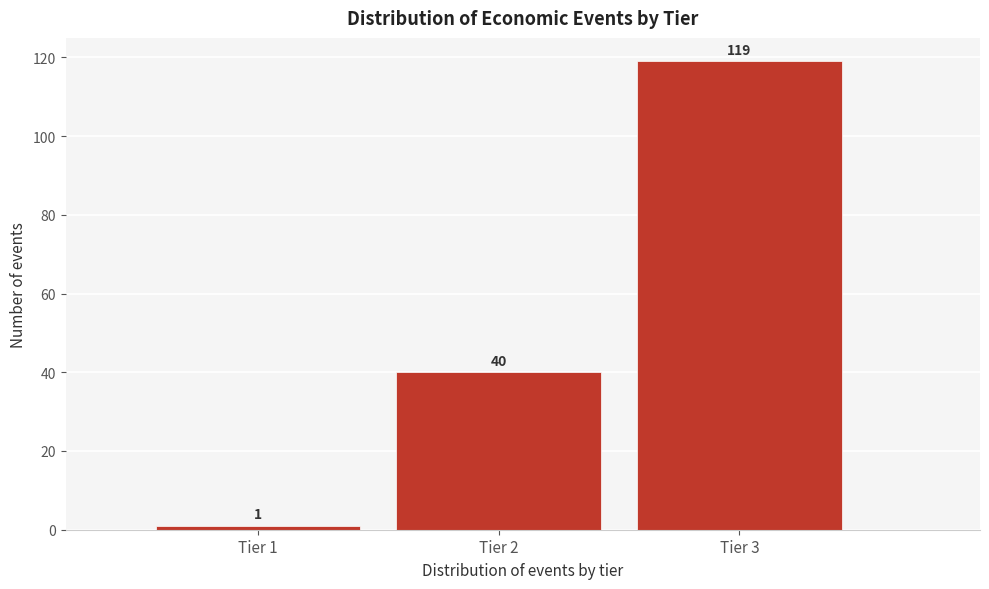

How tall is the bar that spans 0.5 to 1.5 on the x-axis?

1